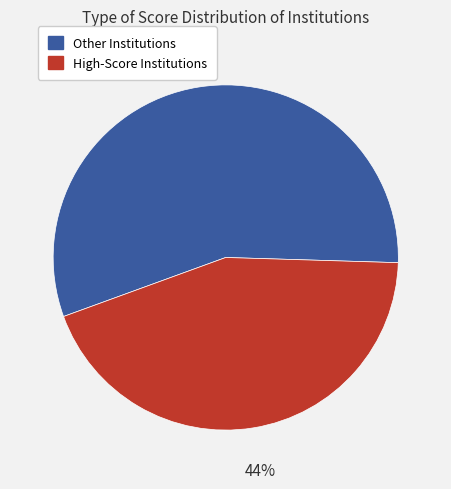

Does any single category account for the majority?

Yes